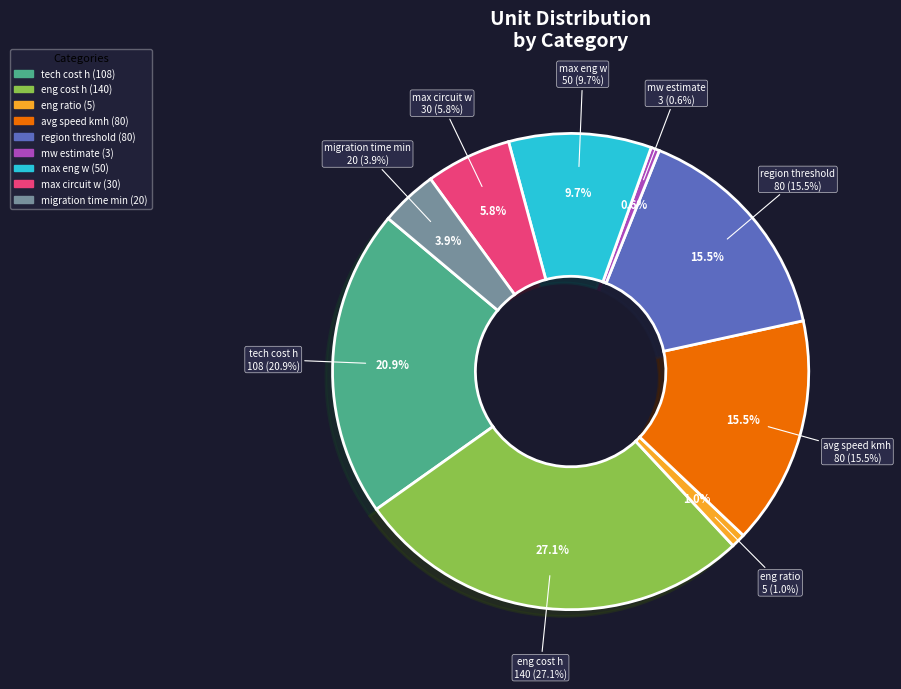

Does migration time min represent more than half of the total?

No